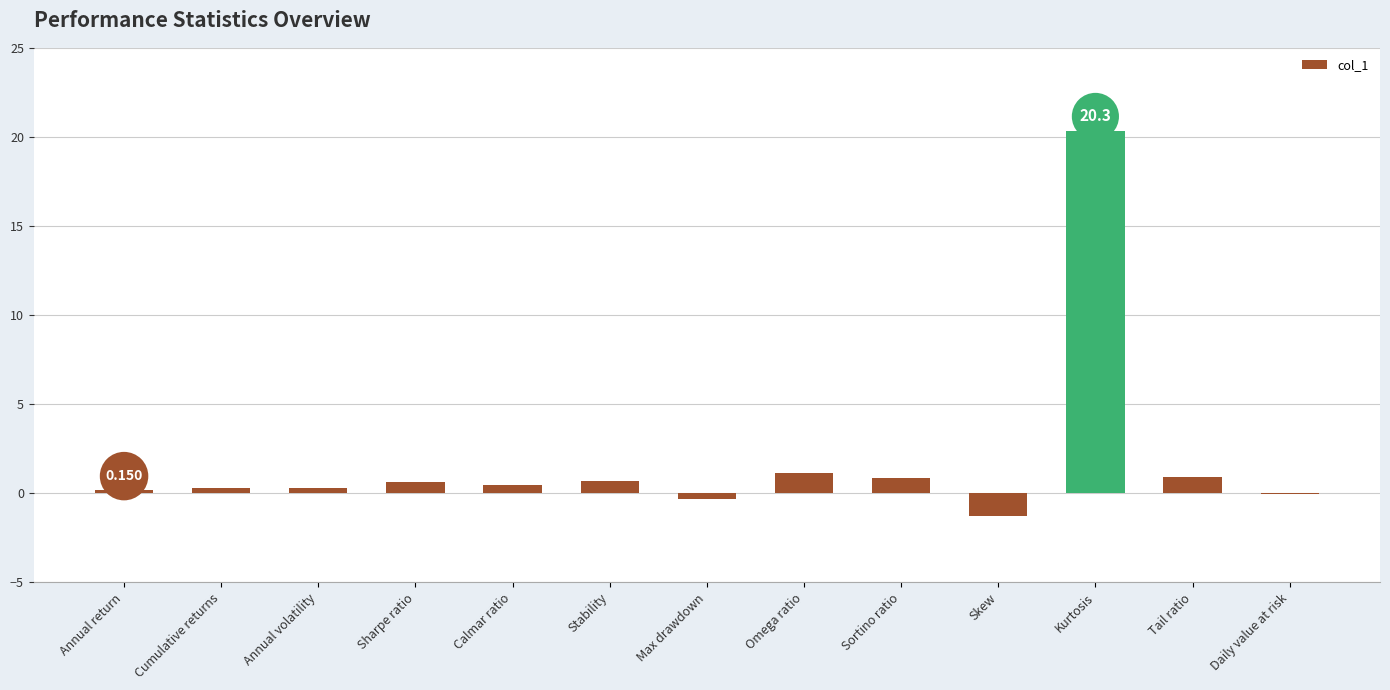

How many data points does each series have?

13